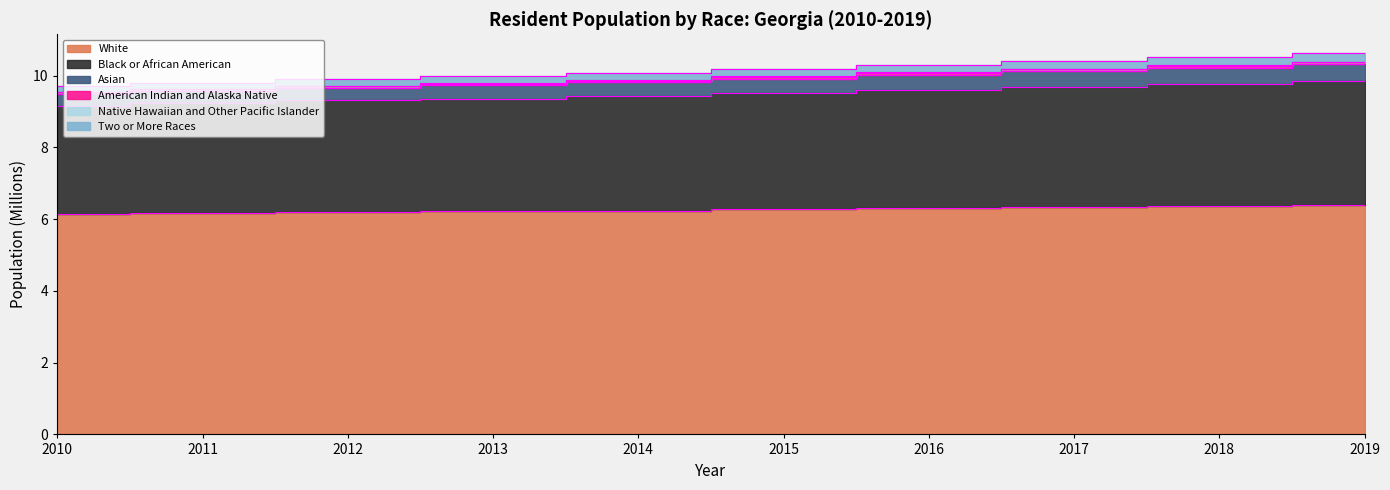

True or false: American Indian and Alaska Native has a value of 9.4 at 2014.

True